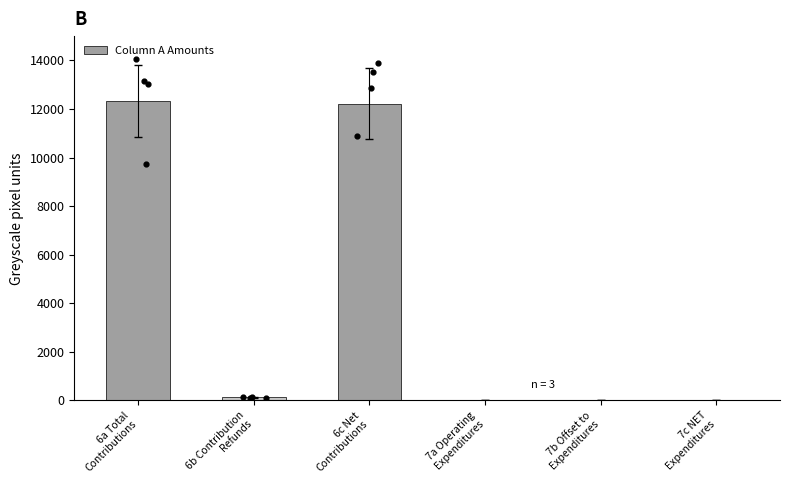

Which has a higher value, 6b Contribution
Refunds or 7b Offset to
Expenditures?

6b Contribution
Refunds